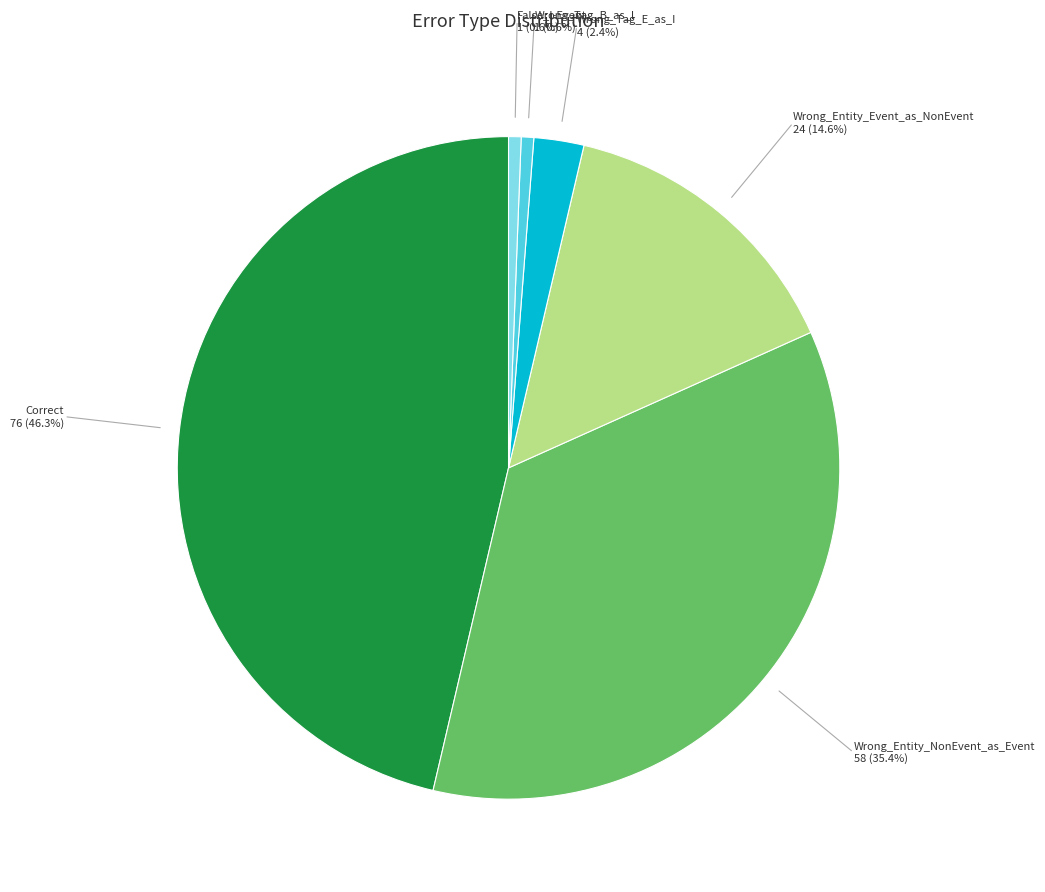

Is there a majority slice in this chart?

No